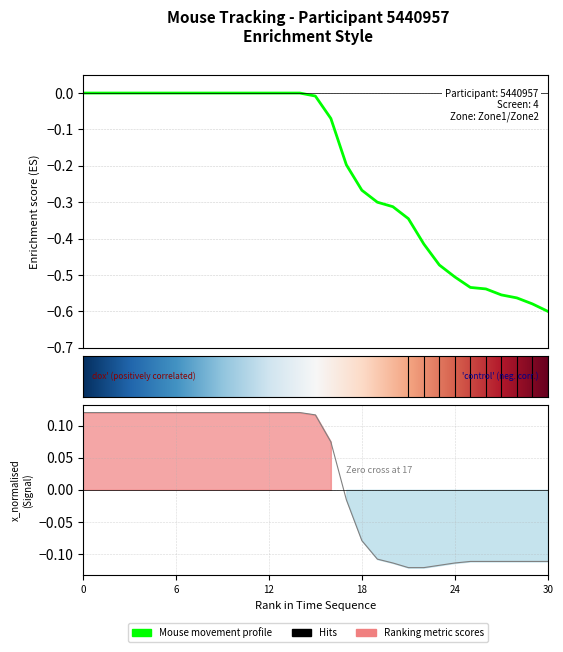

What is the label of the 11th point from the left?

10